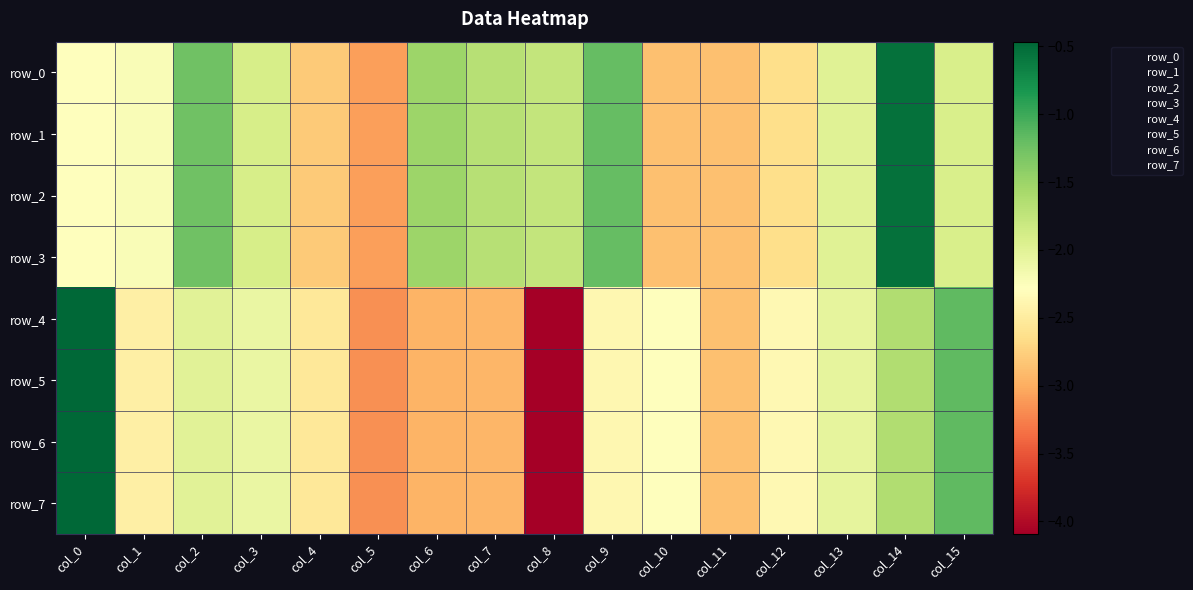

Which series has the widest spread of values?

row_4